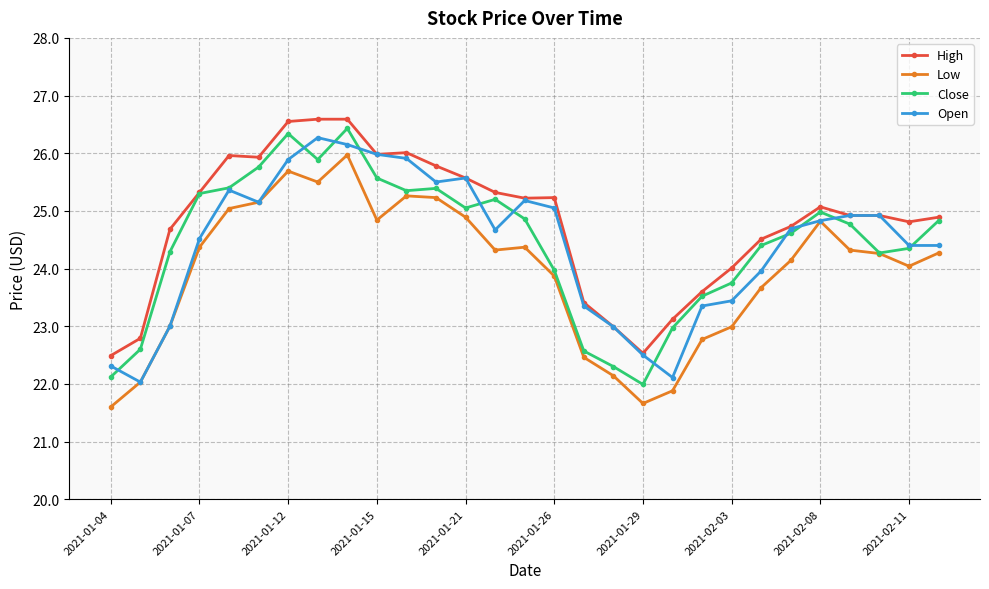

Which series has the largest total across all categories?

High